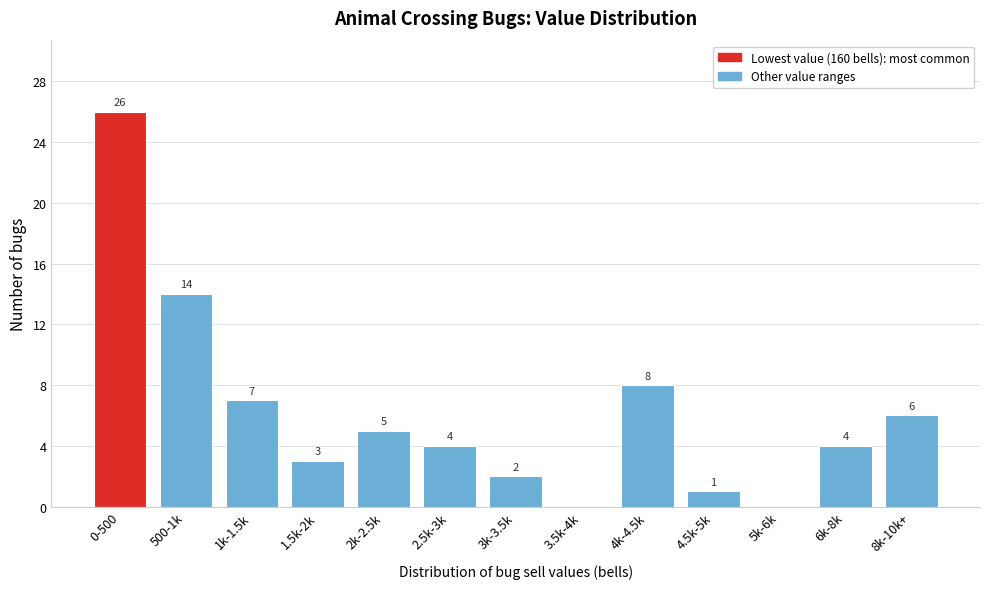

Reading left to right, extract all data points from this chart.

0-500=26	500-1k=14	1k-1.5k=7	1.5k-2k=3	2k-2.5k=5	2.5k-3k=4	3k-3.5k=2	3.5k-4k=0	4k-4.5k=8	4.5k-5k=1	5k-6k=0	6k-8k=4	8k-10k+=6